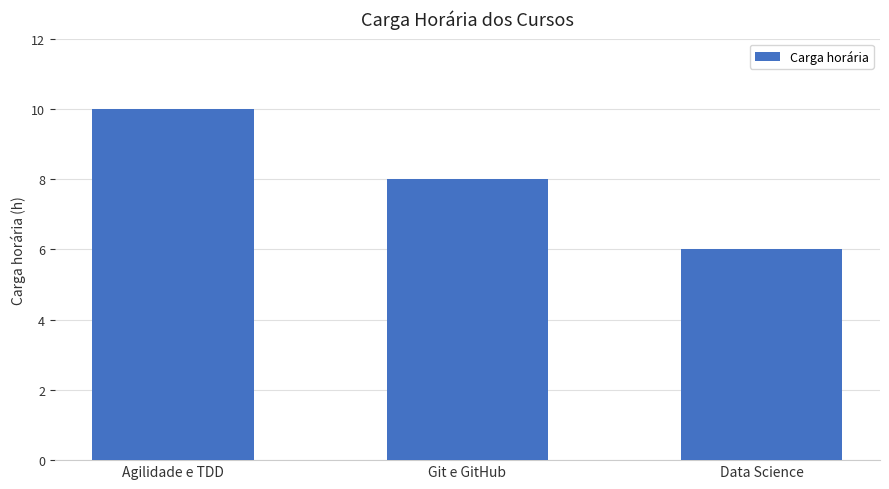

Is it true that the value at Data Science is 2?

False